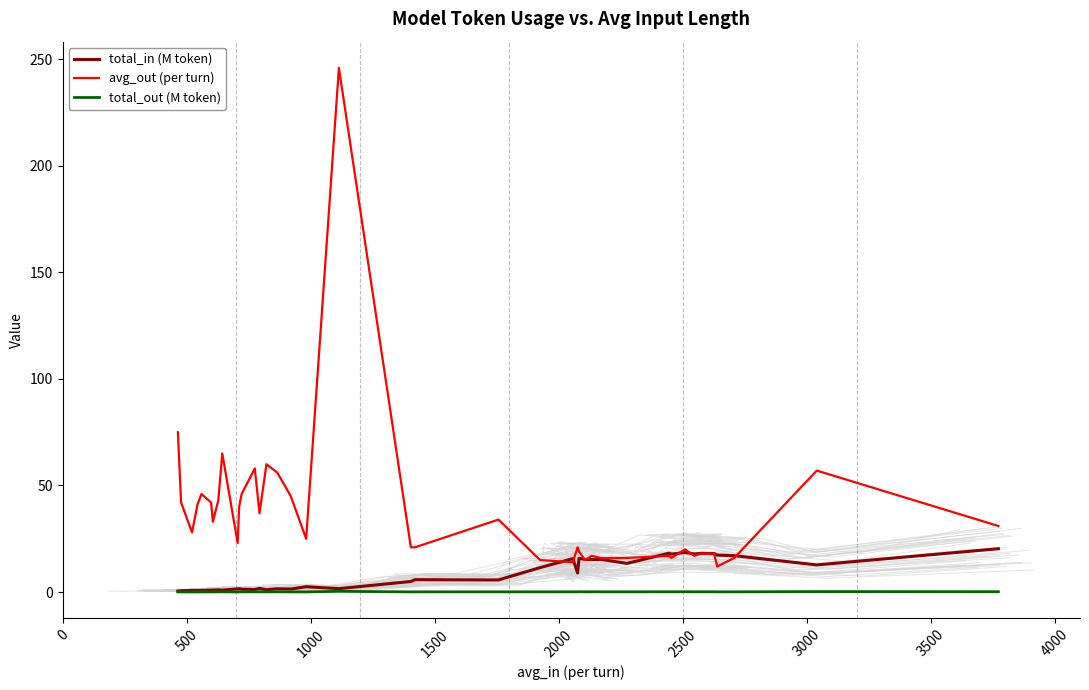

True or false: total_out (M token) and avg_out (per turn) intersect in this chart.

False